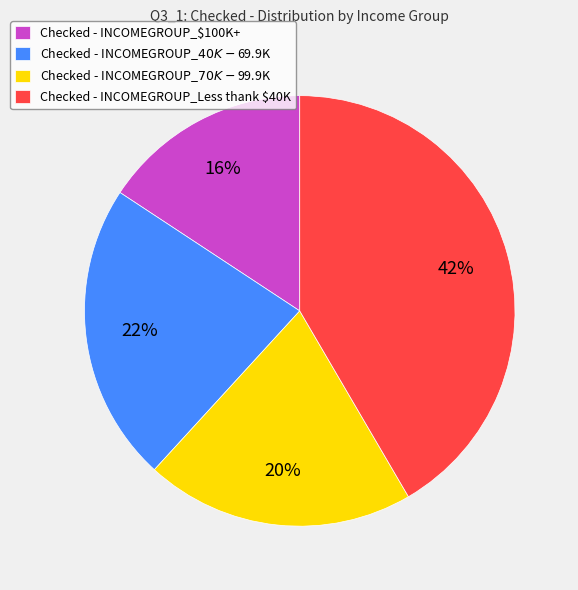

Rank the categories by value from highest to lowest.

Checked - INCOMEGROUP_Less thank $40K, Checked - INCOMEGROUP_$40K - $69.9K, Checked - INCOMEGROUP_$70K - $99.9K, Checked - INCOMEGROUP_$100K+